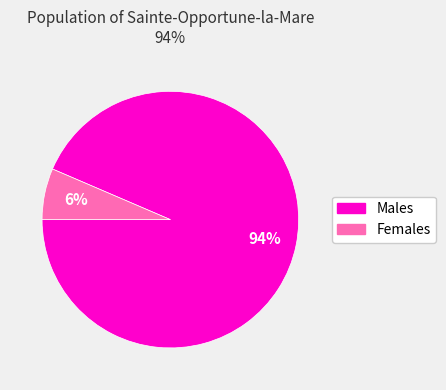

Is there a majority slice in this chart?

Yes